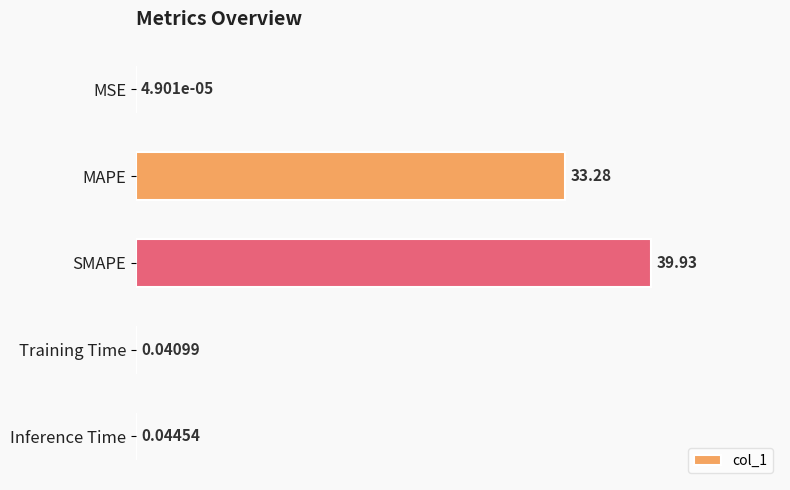

Between MSE and Inference Time, which is larger?

Inference Time